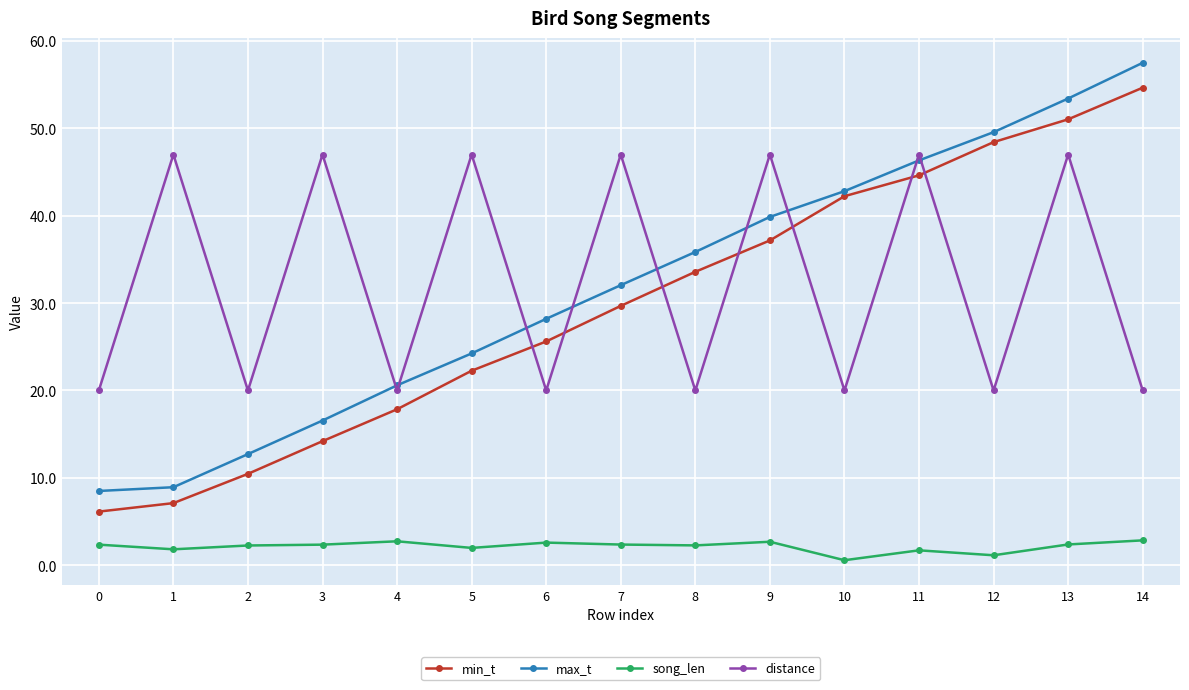

Rank the series by their maximum value, from highest to lowest.

max_t, min_t, distance, song_len